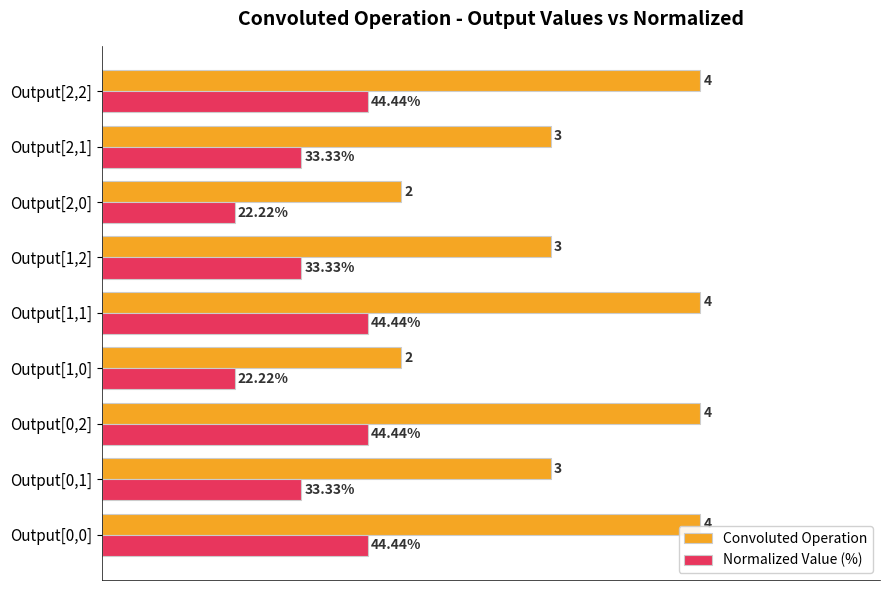

Which series has the largest range (max minus min)?

Convoluted Operation